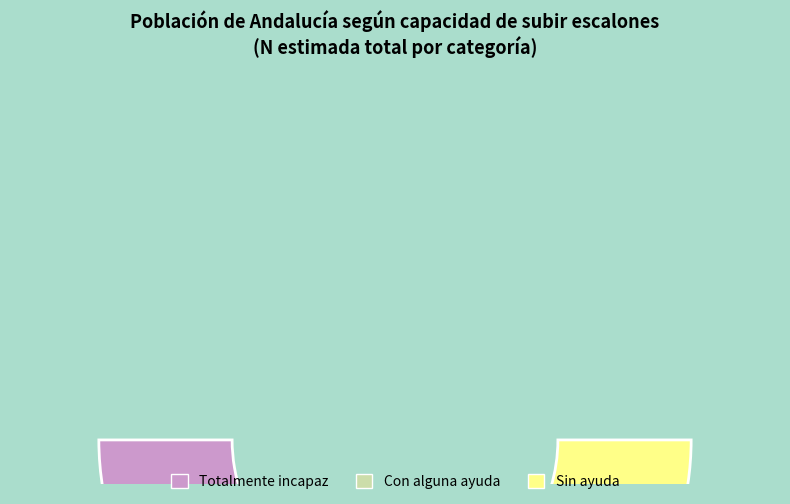

To the nearest percent, what is the average slice percentage?

33%